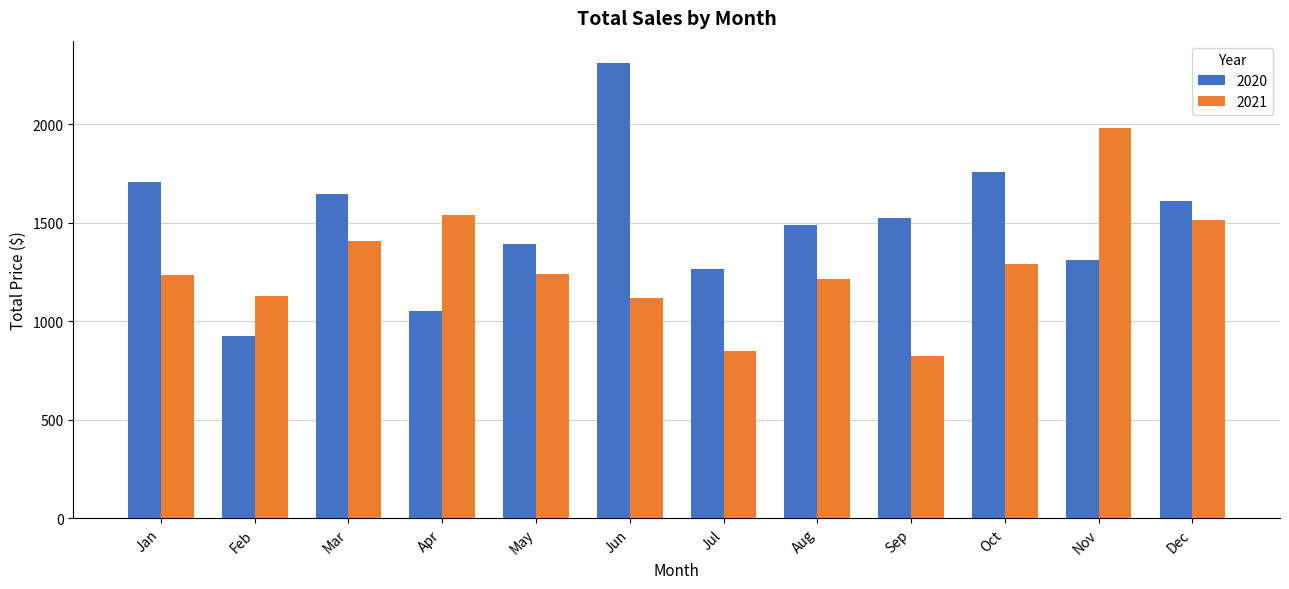

At which label does 2020 reach its minimum?

Feb